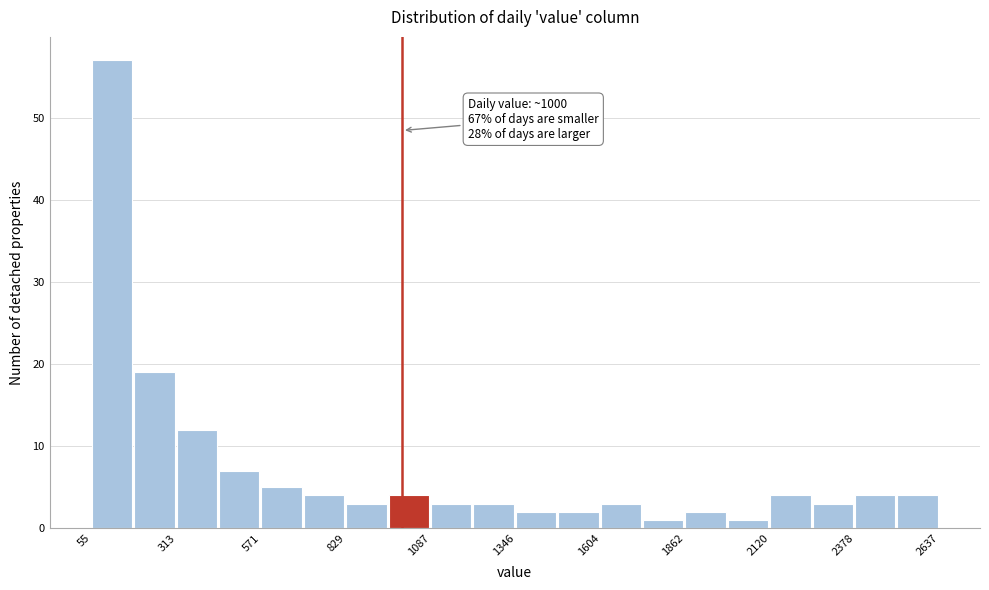

Read against the x-axis, roughly where is the centre of the tallest bar?

100